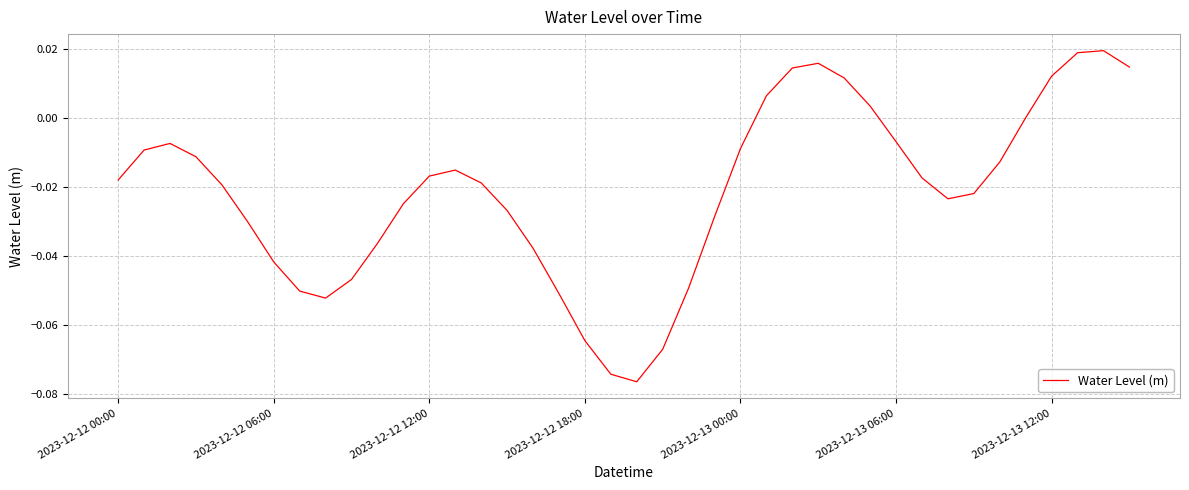

How many lines are shown in the chart?

1